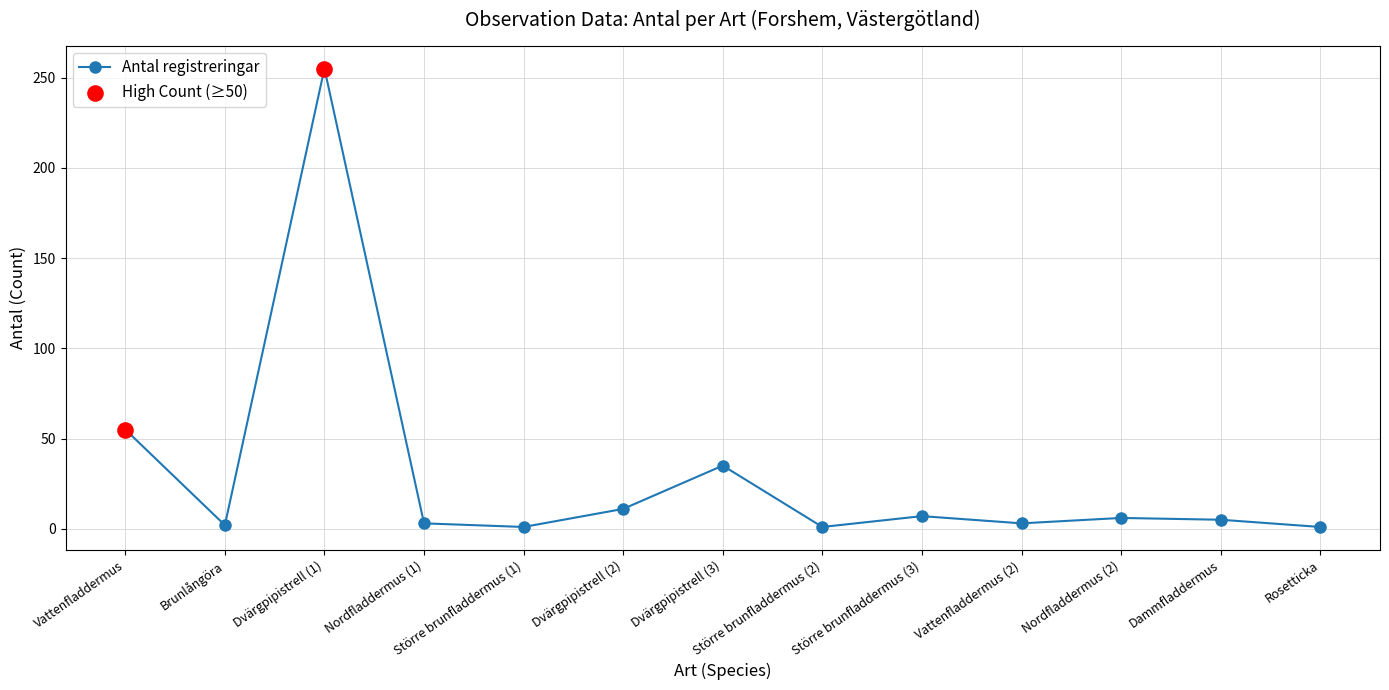

What is the change in value from Nordfladdermus (1) to Nordfladdermus (2)?

+3